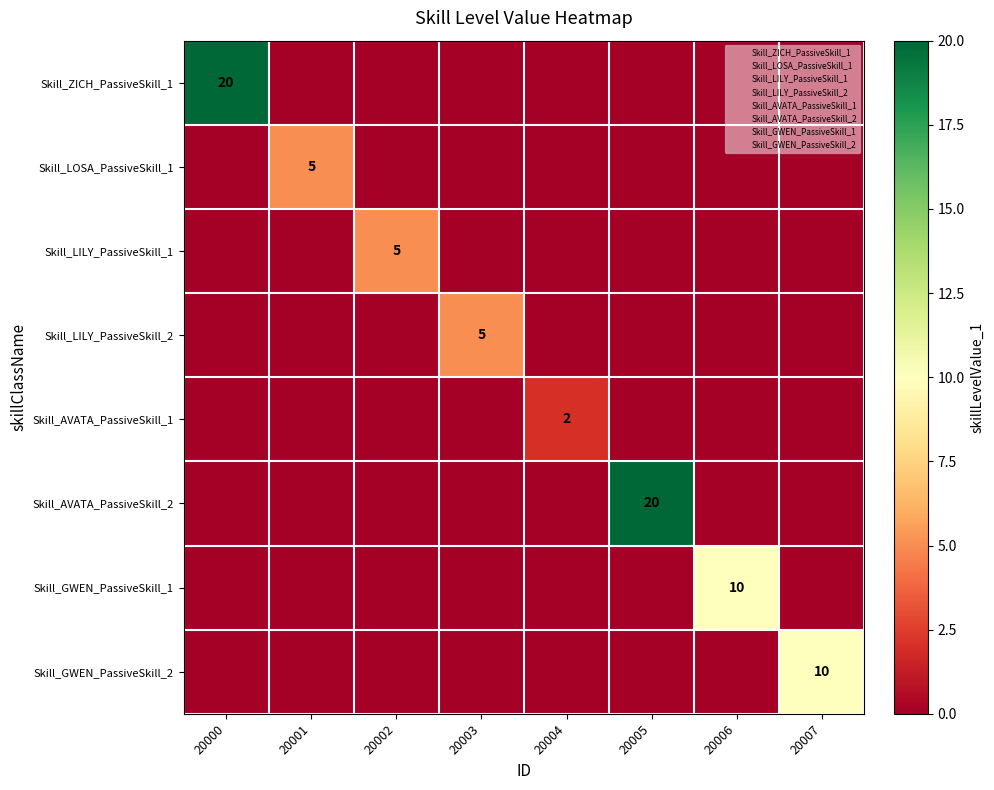

Rank the series at 20005 from highest to lowest value.

Skill_AVATA_PassiveSkill_2, Skill_ZICH_PassiveSkill_1, Skill_LOSA_PassiveSkill_1, Skill_LILY_PassiveSkill_1, Skill_LILY_PassiveSkill_2, Skill_AVATA_PassiveSkill_1, Skill_GWEN_PassiveSkill_1, Skill_GWEN_PassiveSkill_2